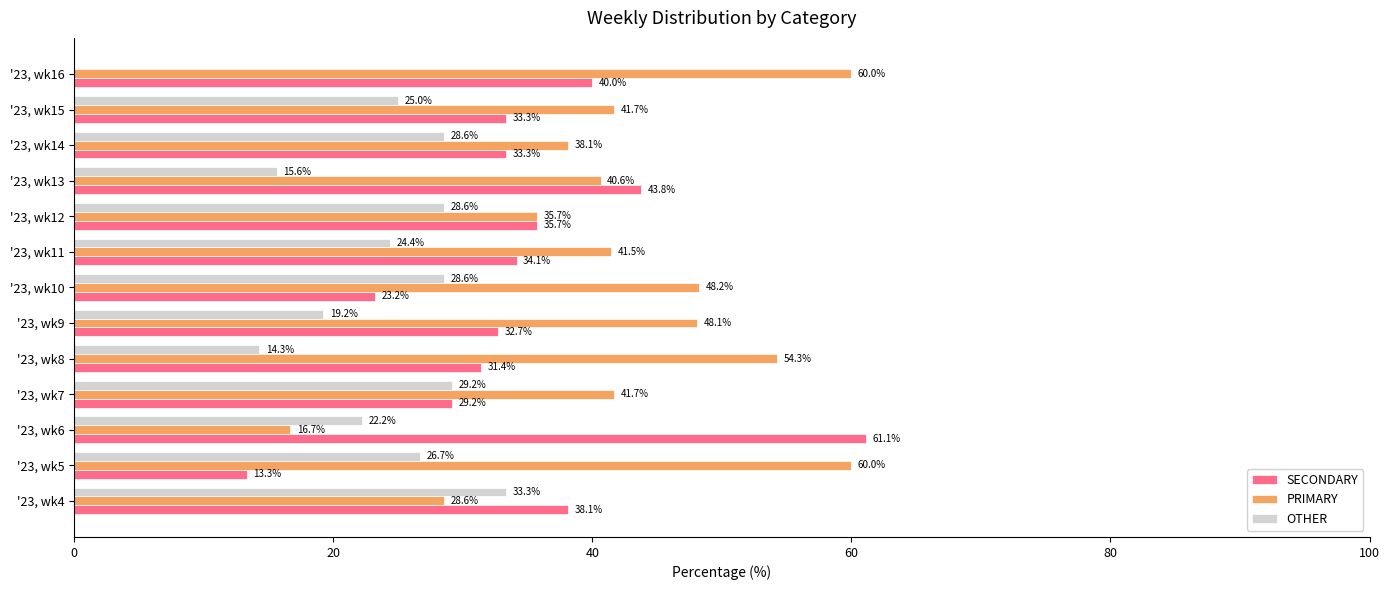

Which series changed the most between '23, wk11 and '23, wk14?

OTHER